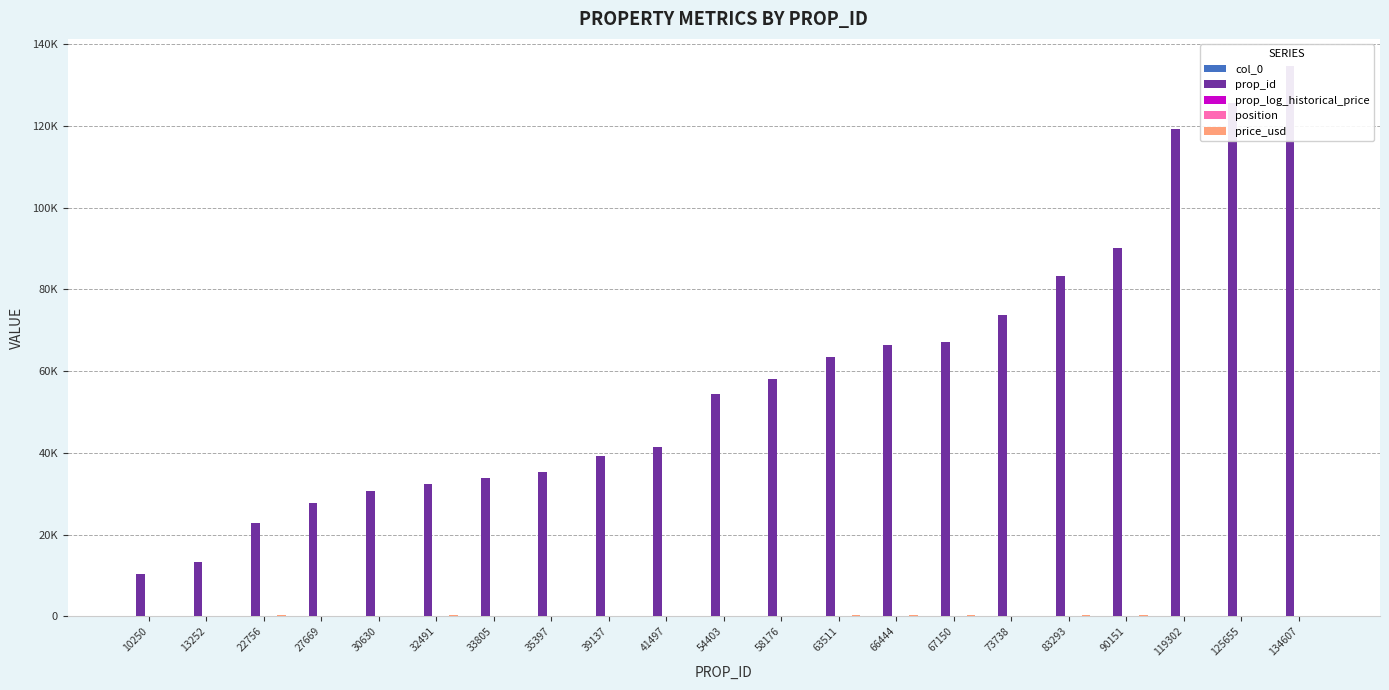

At which label does position reach its peak?

58176